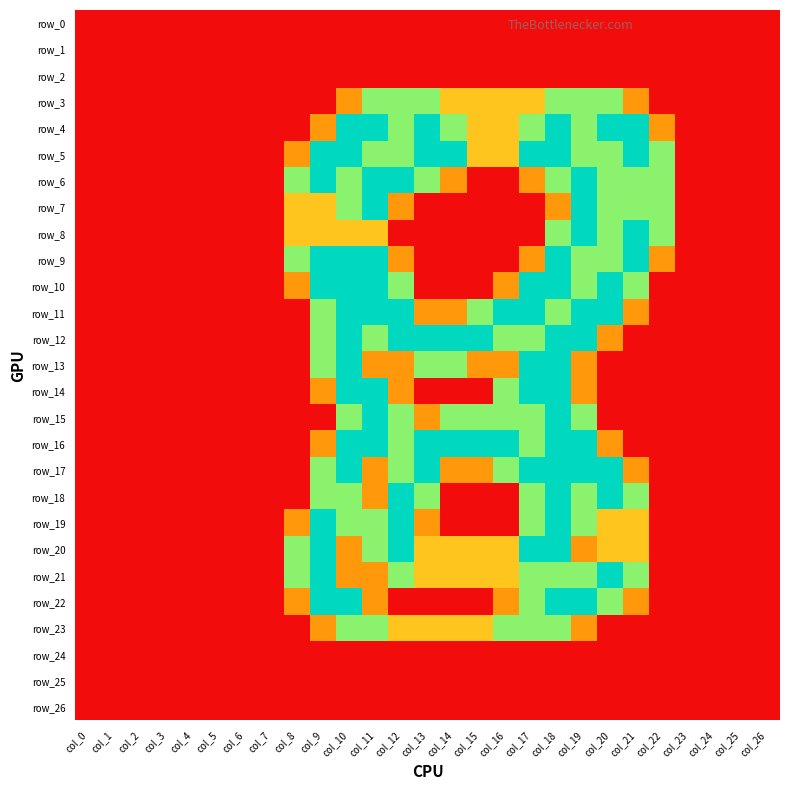

At which category is the sum across all series the highest?

col_18